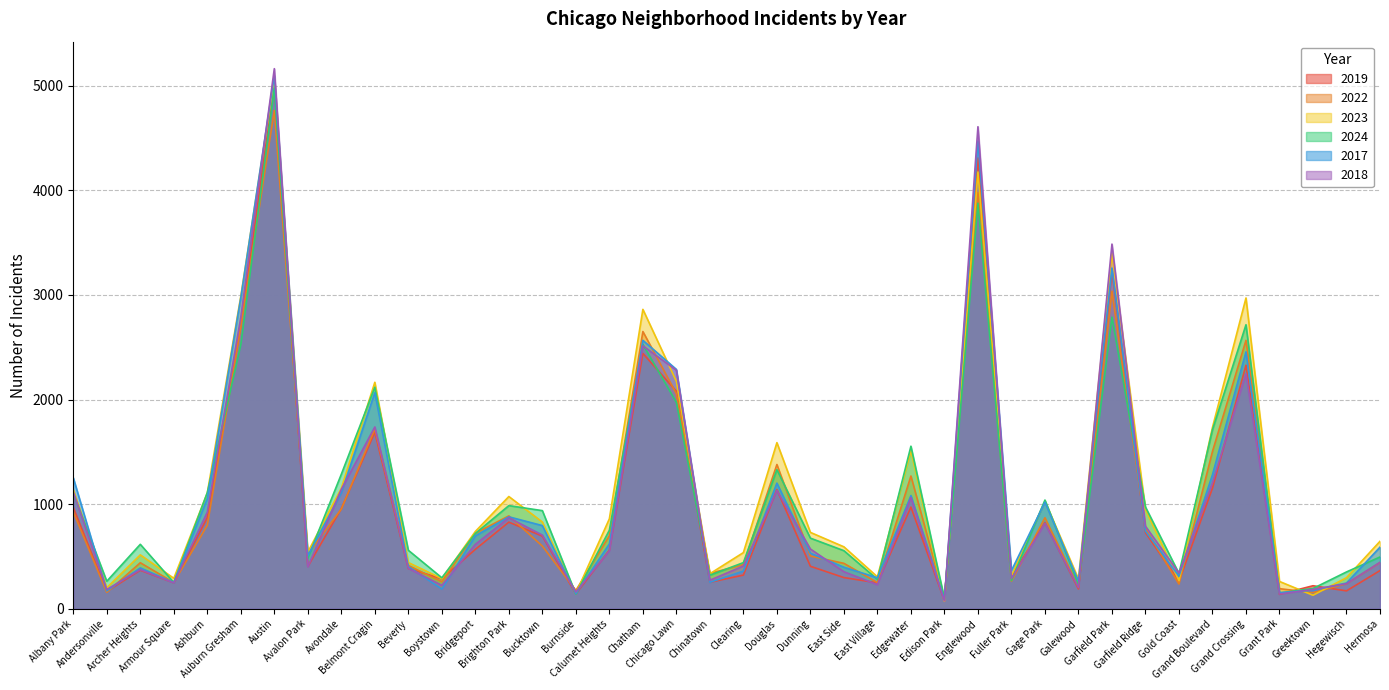

How many times do 2022 and 2024 cross each other?

18